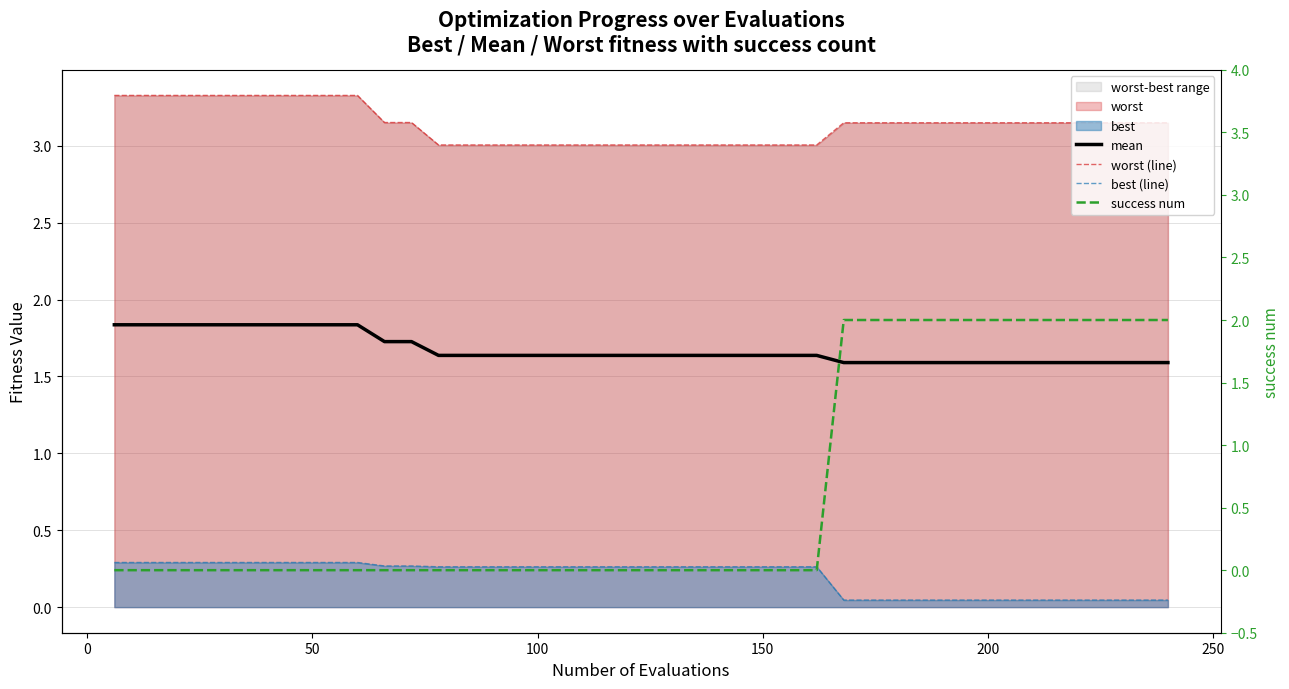

True or false: mean and worst (line) cross at least once.

False